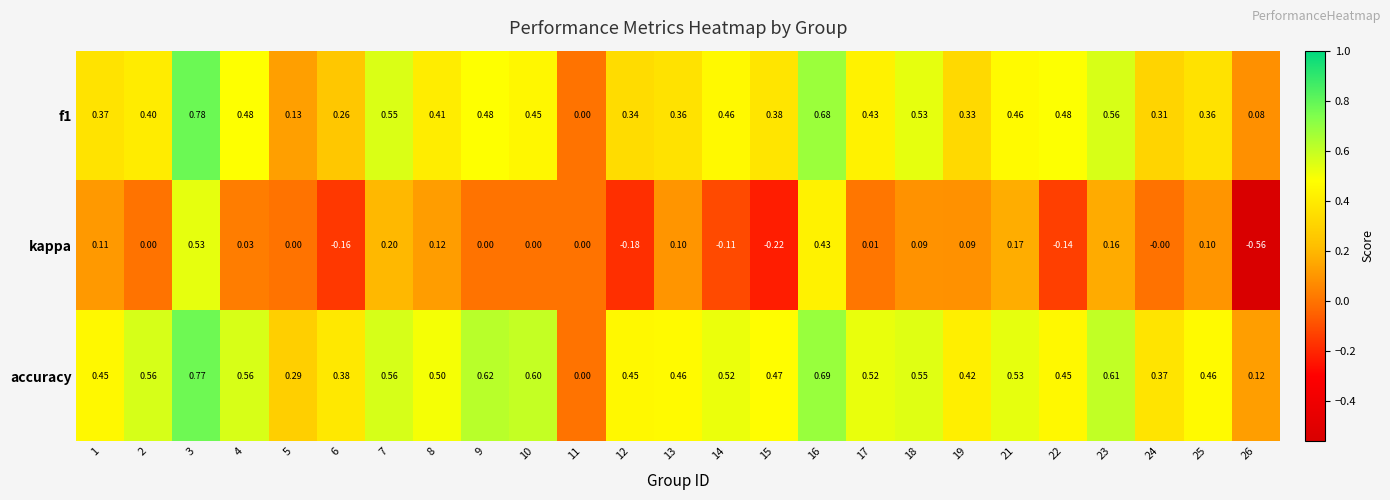

Which series has the largest total across all categories?

accuracy